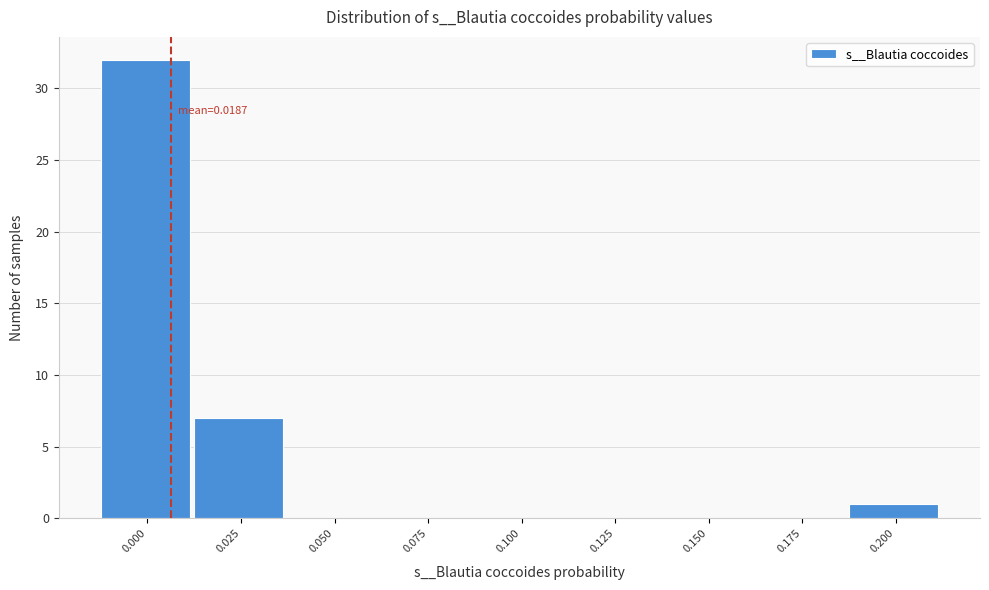

Reading right to left, transcribe all the data shown in this chart.

0.200=1	0.175=0	0.150=0	0.125=0	0.100=0	0.075=0	0.050=0	0.025=7	0.000=32